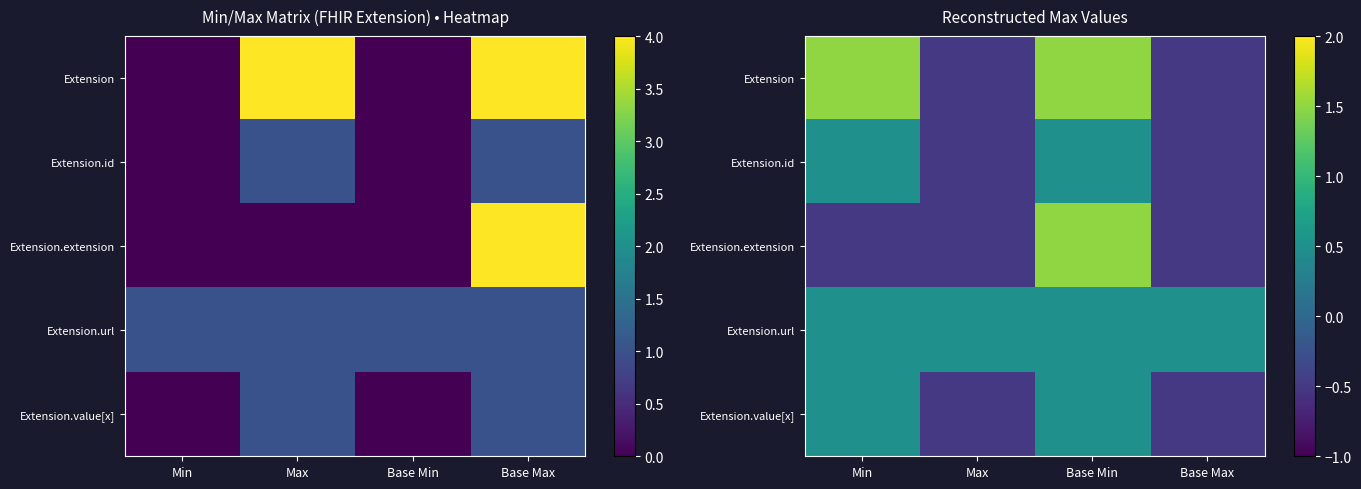

Which series has the widest spread of values?

Extension